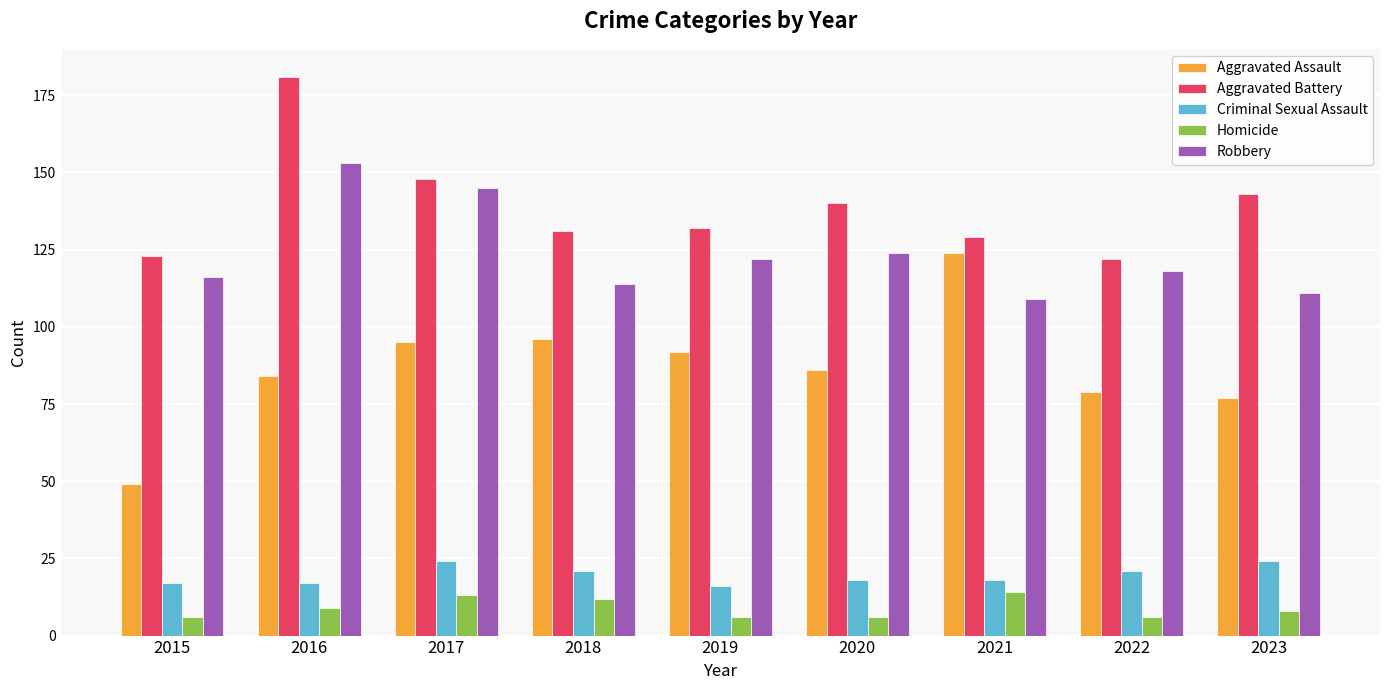

Where does the Aggravated Assault series first go above 86?

2017